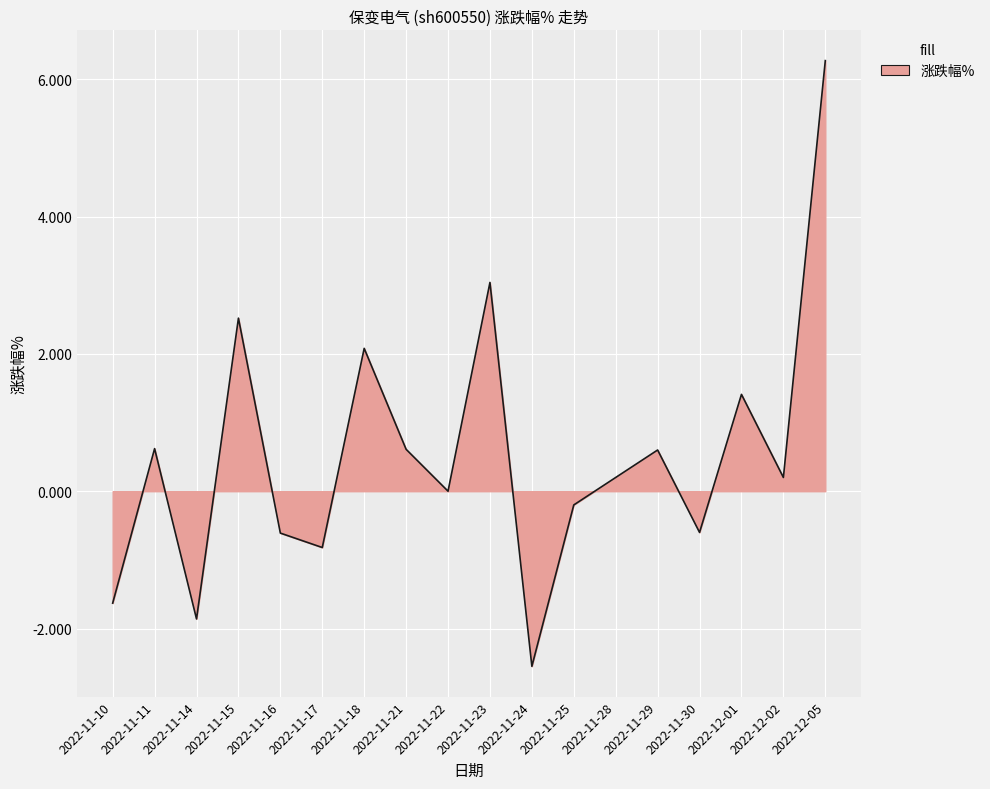

Where is the first local minimum?

2022-11-14